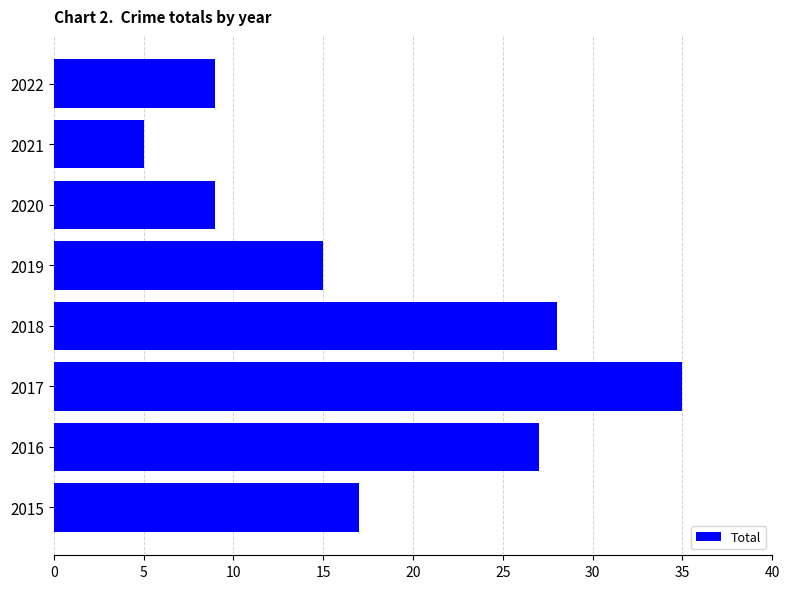

Reading top to bottom, list all the values displayed in this chart.

9	5	9	15	28	35	27	17